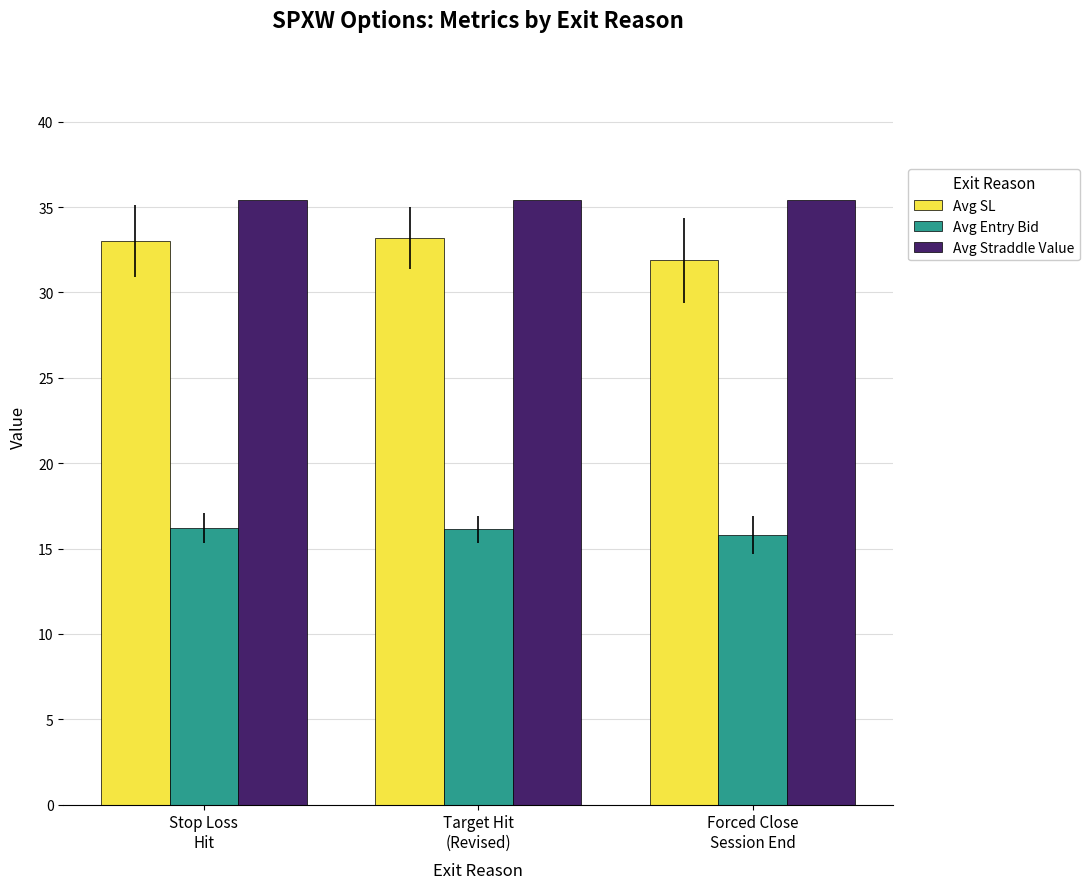

List the series in order of their peak value, lowest first.

Avg Entry Bid, Avg SL, Avg Straddle Value